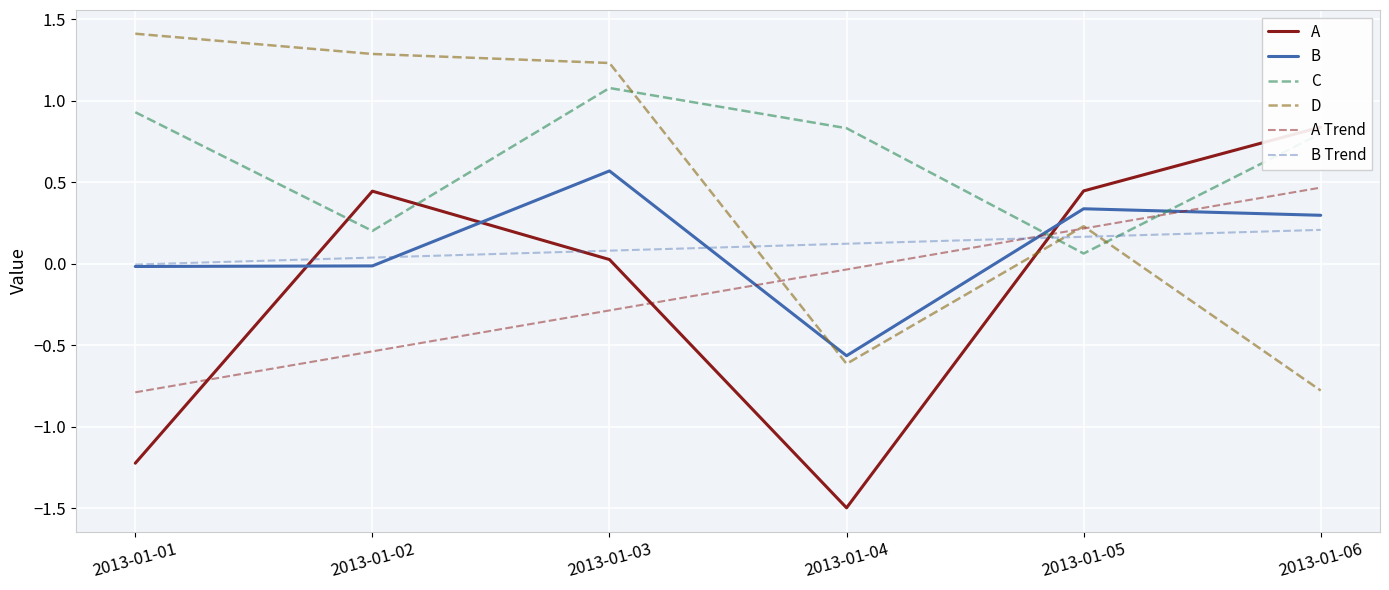

Between which two adjacent categories do C and B Trend first intersect?

2013-01-04 and 2013-01-05